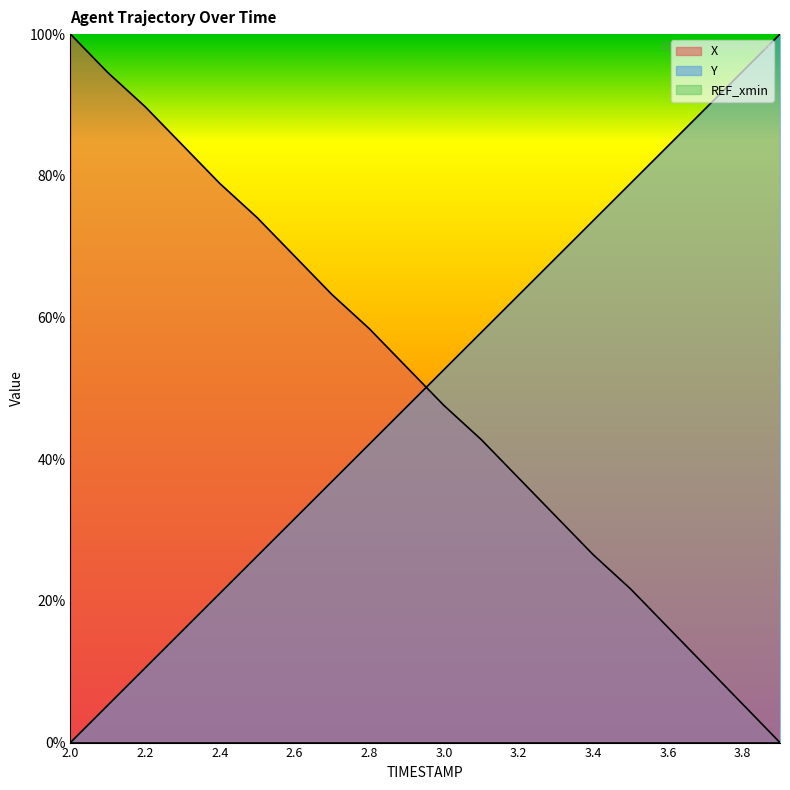

What is the average value of the Y series?

50.0